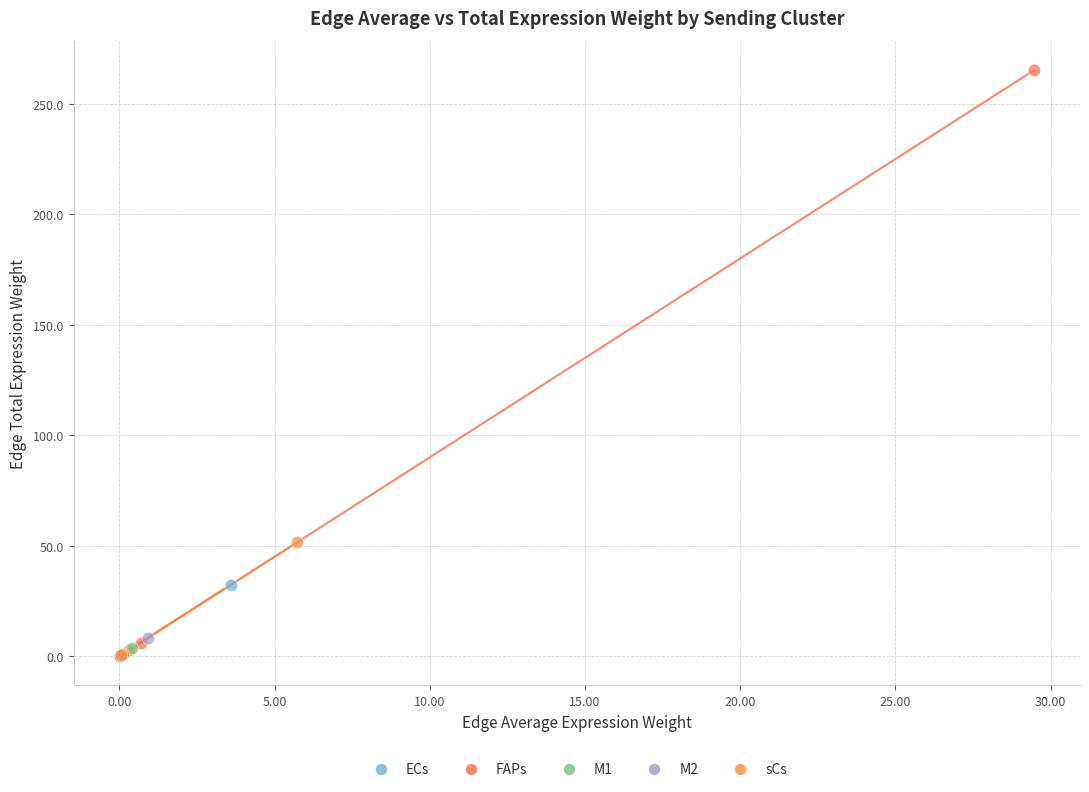

Which series has the widest spread of Y values?

FAPs